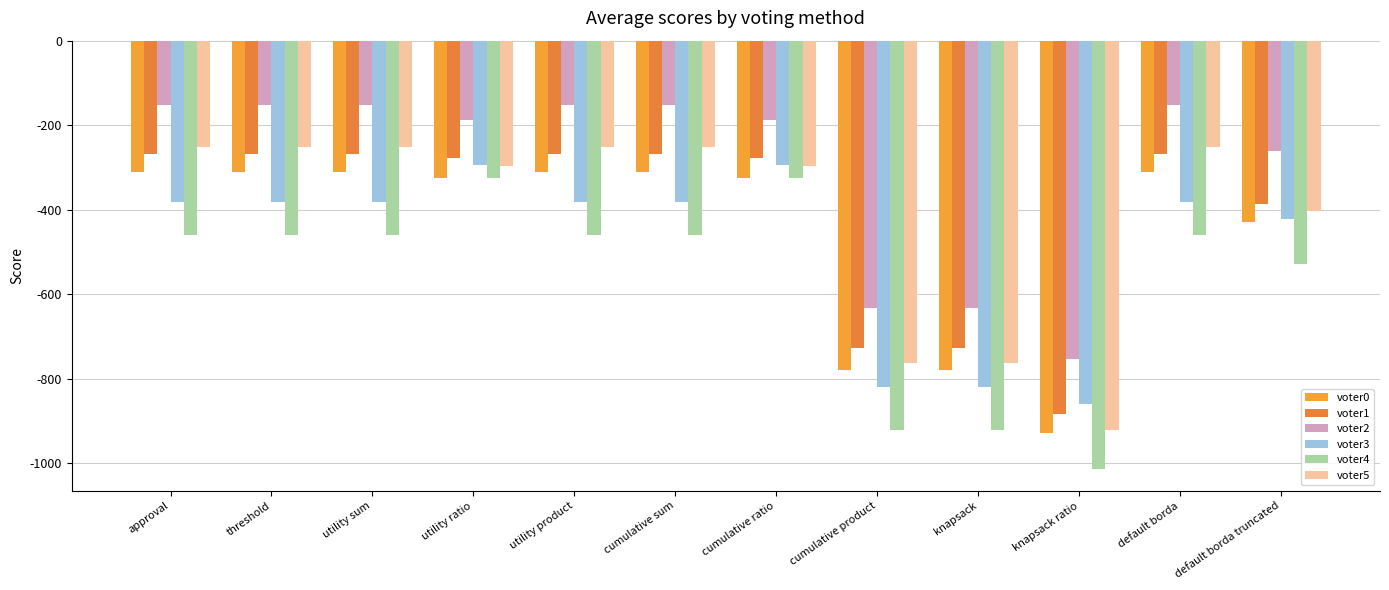

How many groups of bars are there?

12